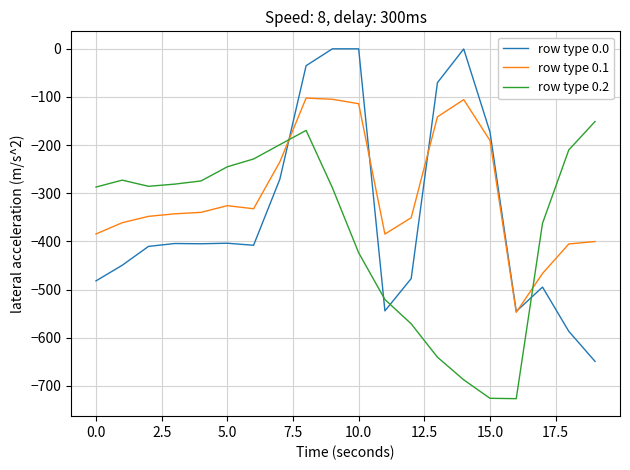

Which series has the largest total across all categories?

row type 0.1